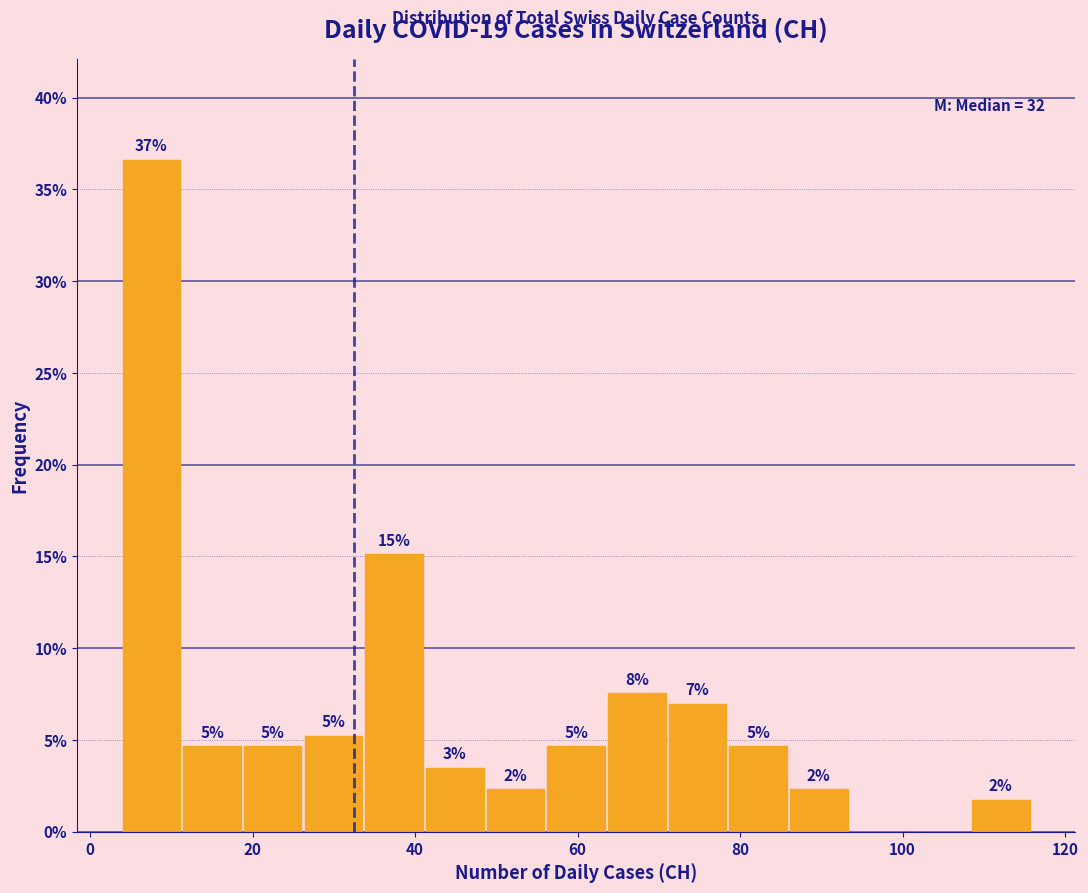

Around what value on the x-axis is the tallest bar? Give the approximate position of its centre, as read against the axis.

8